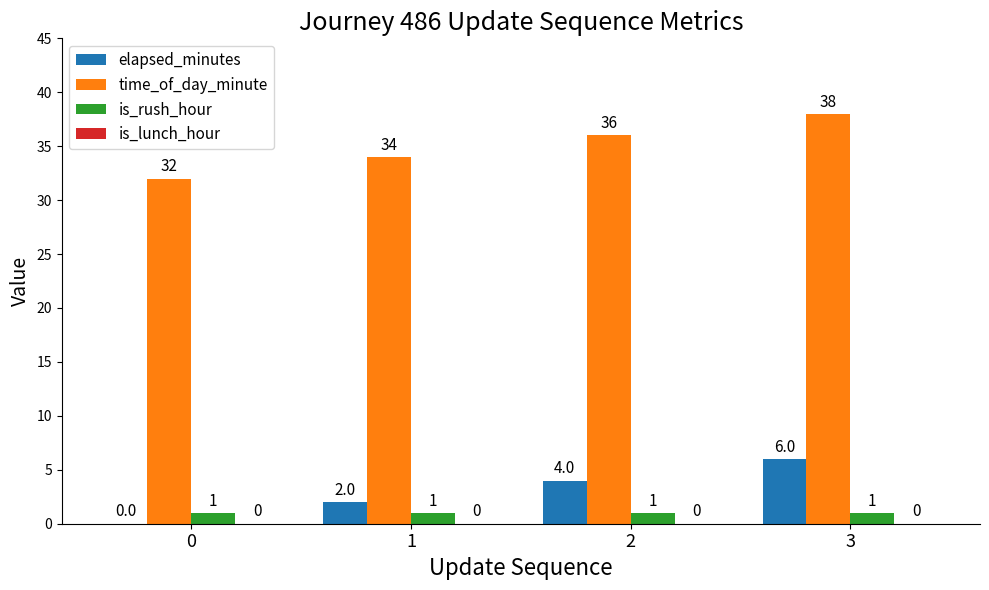

The time_of_day_minute series shows 20 at 1. True or false?

False